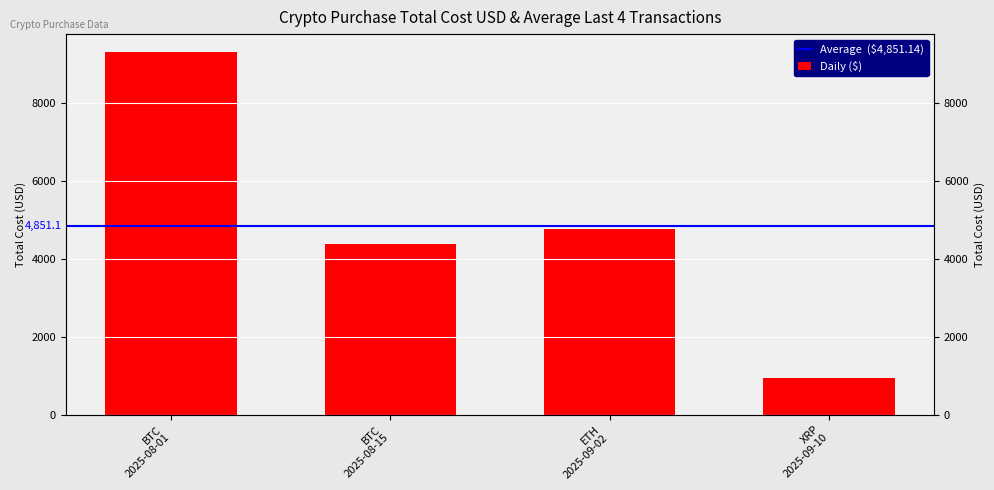

What is the value of the 3rd bar from the left?

4774.1